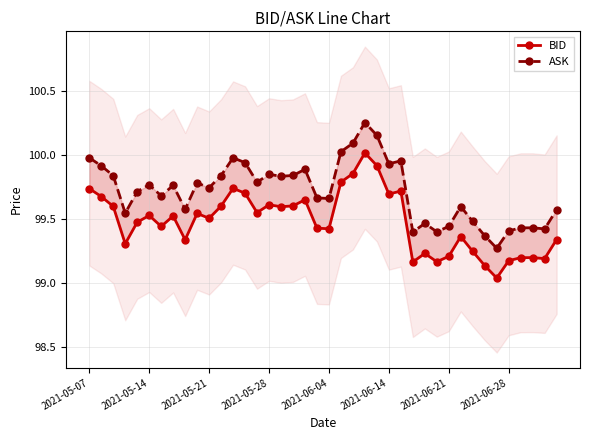

True or false: BID has more than 0 interior local peaks.

True